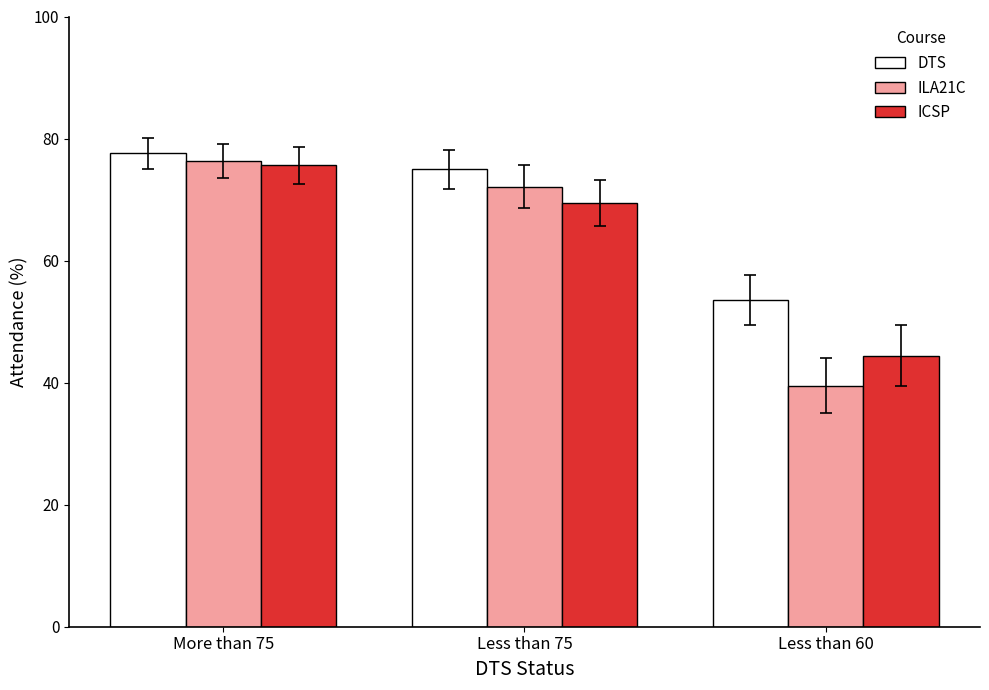

Which series has the largest total across all categories?

DTS